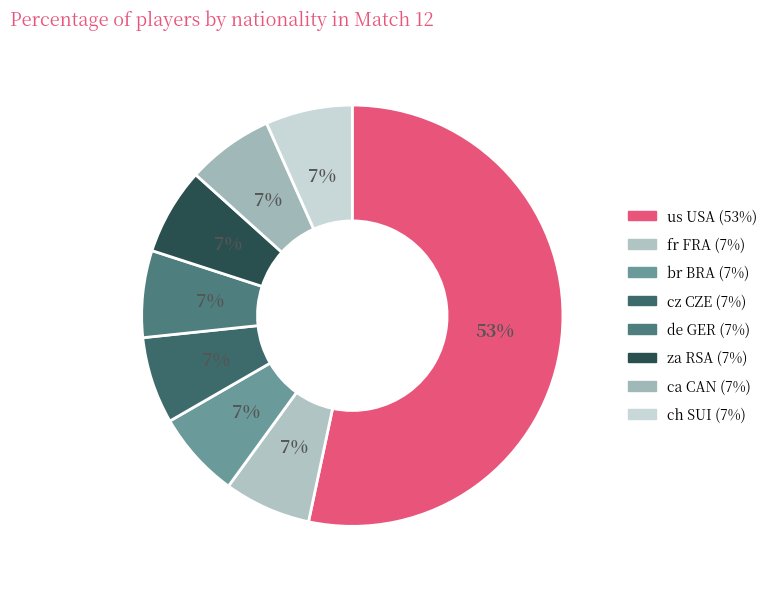

To the nearest percent, what portion does fr FRA represent?

7%